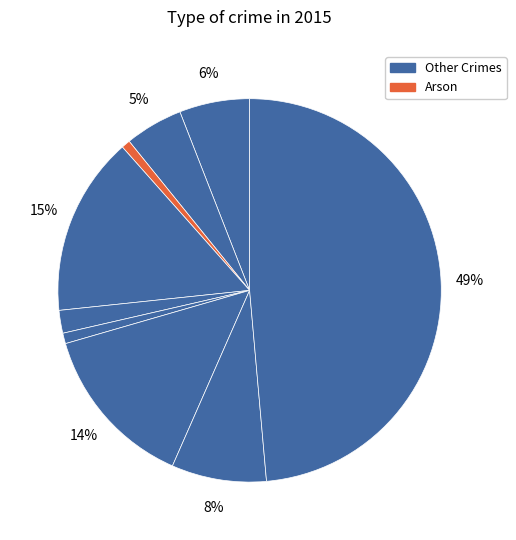

To the nearest percent, what is the difference between the largest and smallest slice percentages?

48%